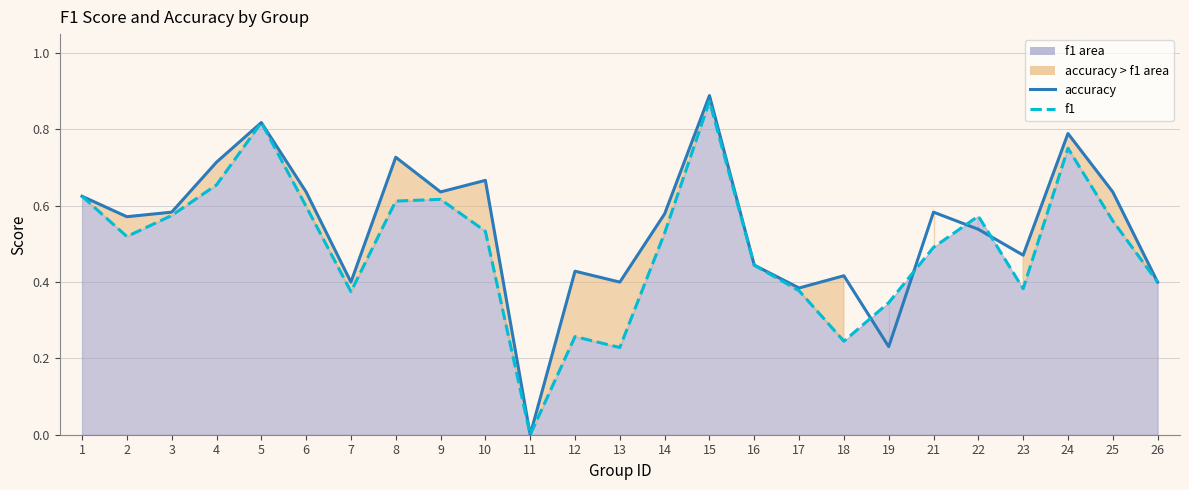

Which series has the largest total across all categories?

accuracy